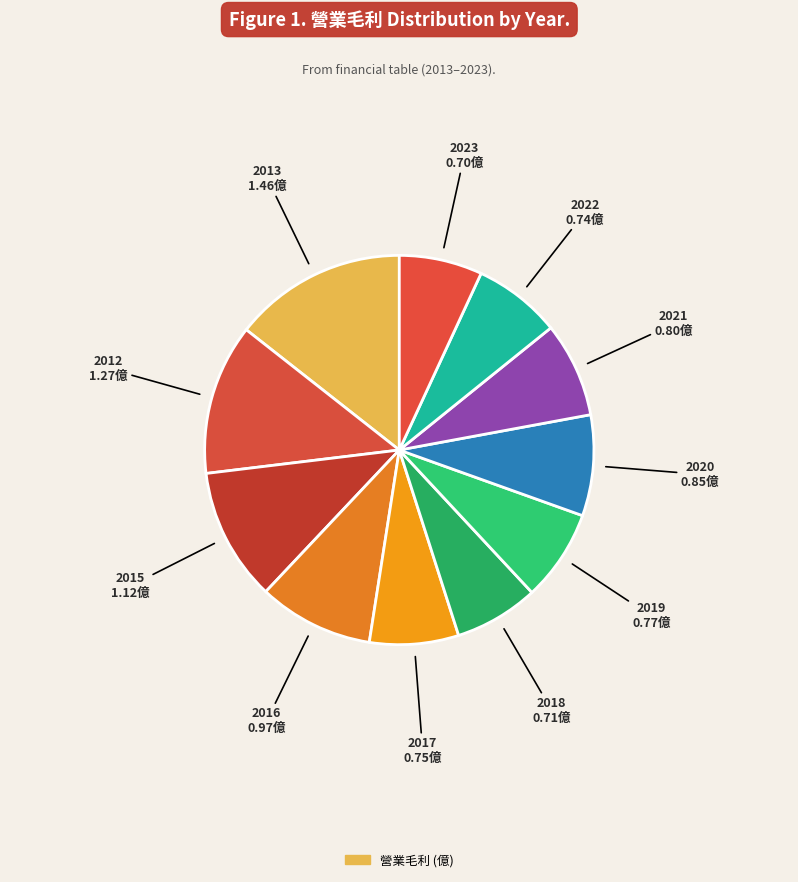

How many slices are in this pie chart?

11